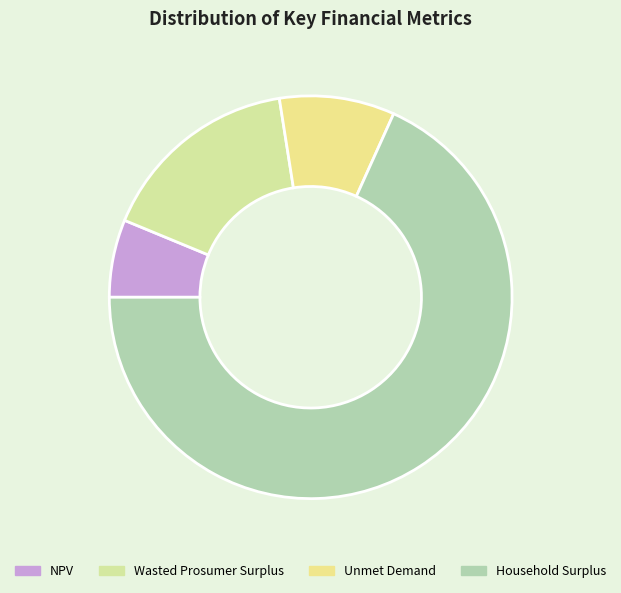

Which has a higher value, Household Surplus or NPV?

Household Surplus